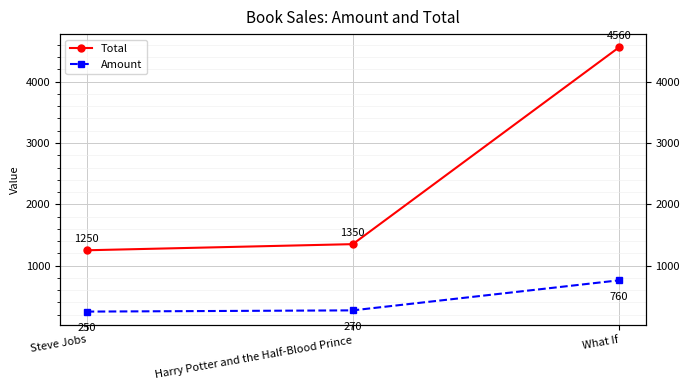

How many data points in Total are less than 1350?

1